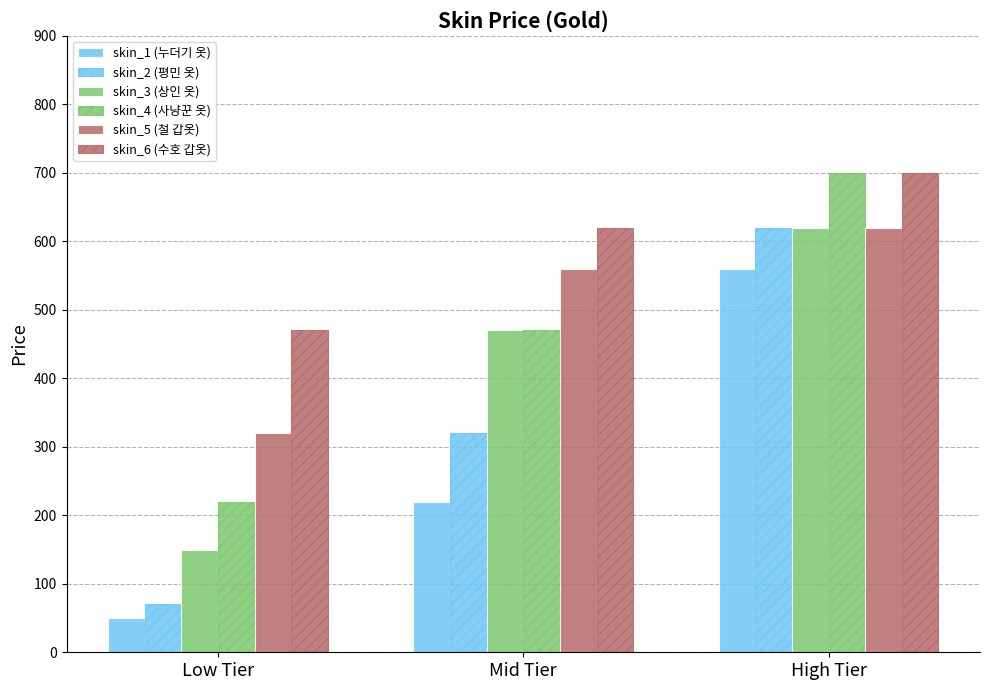

How many series are shown in this chart?

6